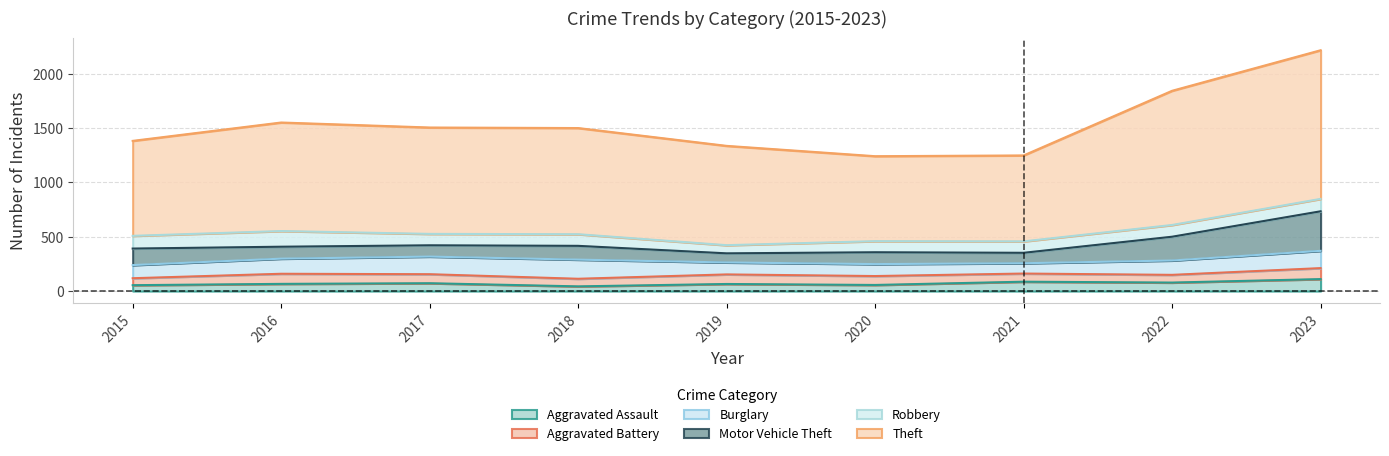

True or false: Aggravated Battery and Burglary cross at least once.

False